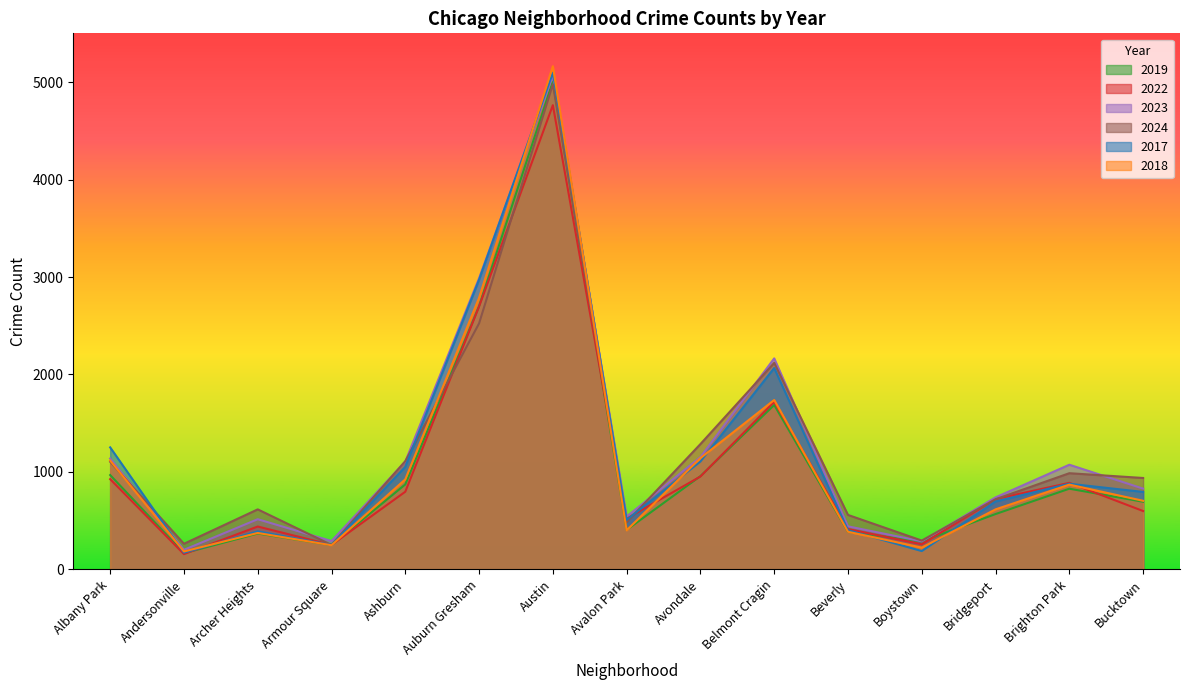

Reading left to right, extract all data points from this chart.

2019: 968	166	368	249	872	2700	5008	405	957	1687	385	287	568	828	694
2022: 926	157	440	251	797	2698	4763	522	953	1719	414	258	722	888	599
2023: 1138	201	515	291	1106	2988	5064	542	1152	2165	442	288	739	1074	829
2024: 1104	263	616	251	1111	2524	4978	484	1286	2119	559	296	720	987	938
2017: 1252	171	391	250	1053	2973	5096	508	1107	2066	403	188	697	879	795
2018: 1117	184	374	248	924	2787	5163	401	1142	1738	386	224	616	870	704